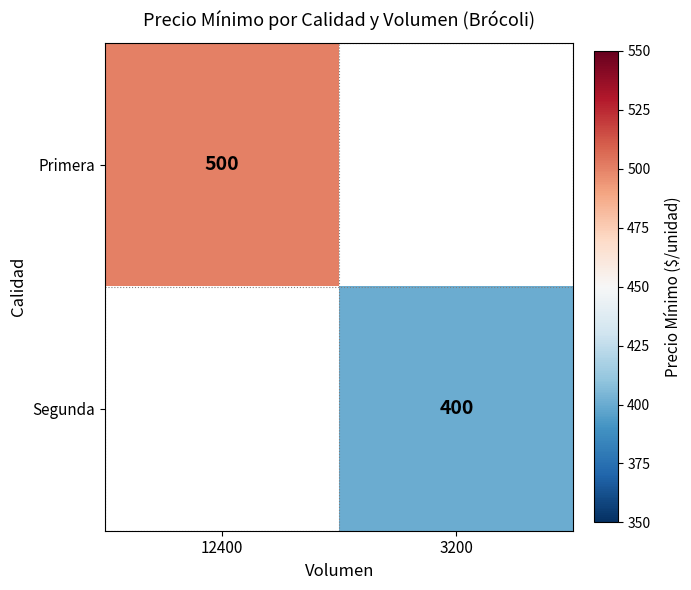

Is it true that Segunda equals 664 at 3200?

False